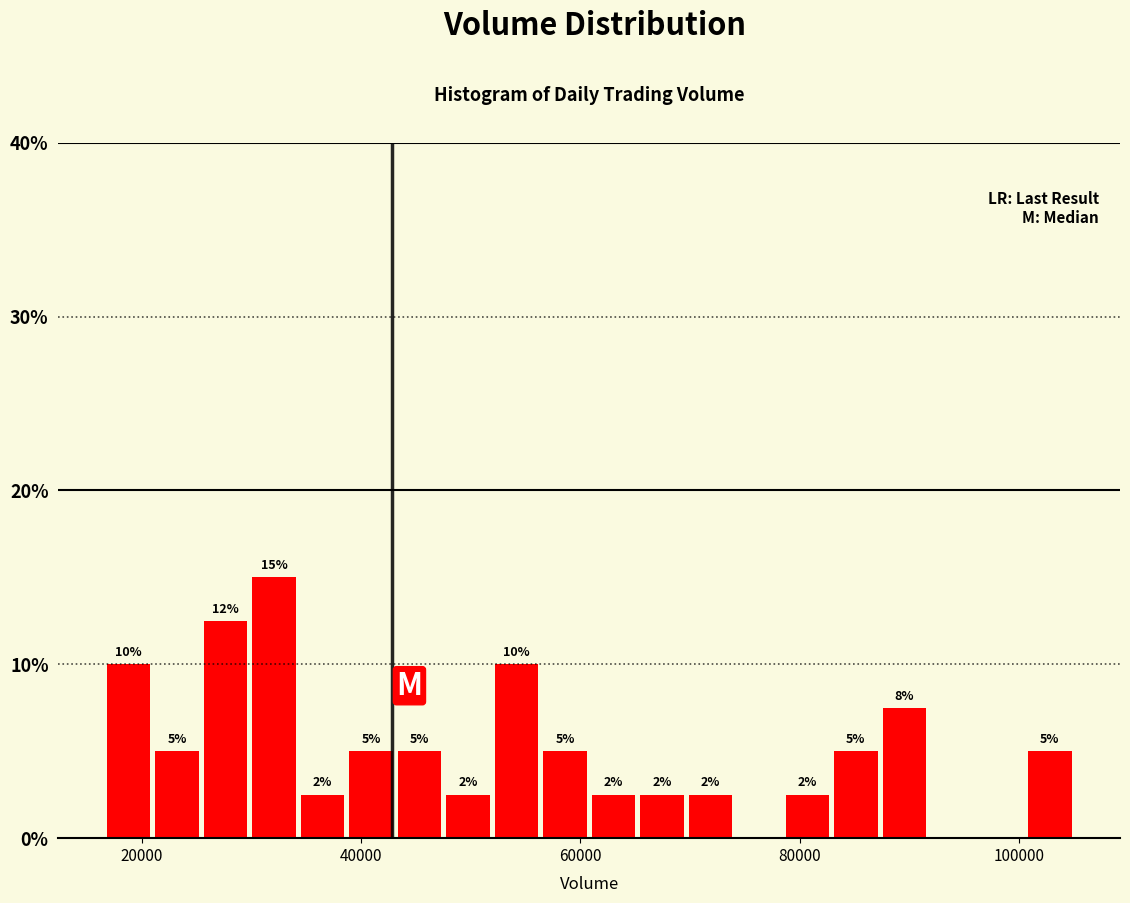

Around what value on the x-axis is the tallest bar? Give the approximate position of its centre, as read against the axis.

32000